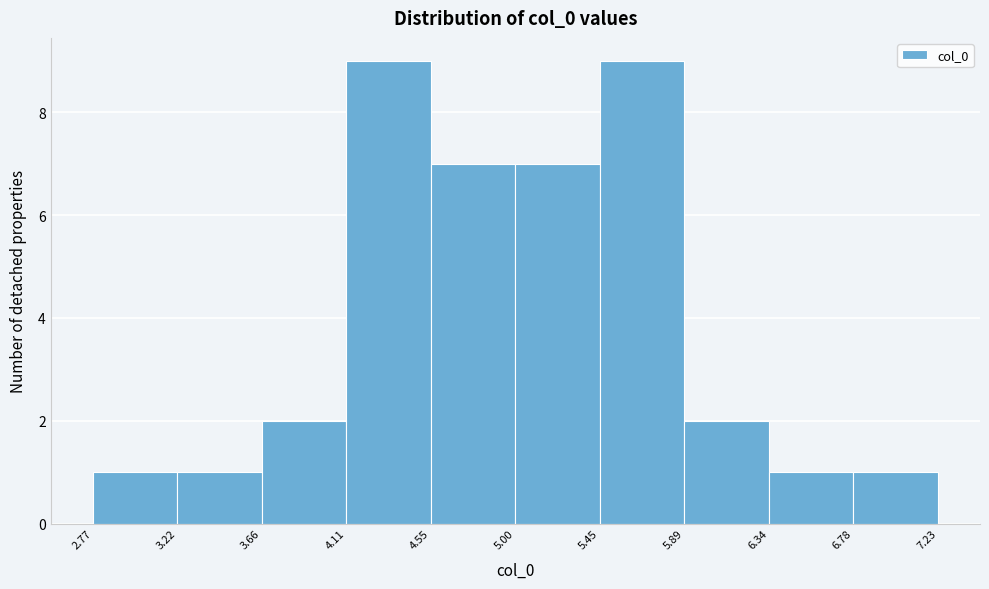

Reading left to right, transcribe this chart: for each bar, give the range it covers on the x-axis and its height. The values are not printed on the chart, so give them approximately, as read against the axis.

2.77 to 3.22: 1
3.22 to 3.66: 1
3.66 to 4.11: 2
4.11 to 4.55: 9
4.55 to 5.00: 7
5.00 to 5.45: 7
5.45 to 5.89: 9
5.89 to 6.34: 2
6.34 to 6.78: 1
6.78 to 7.23: 1